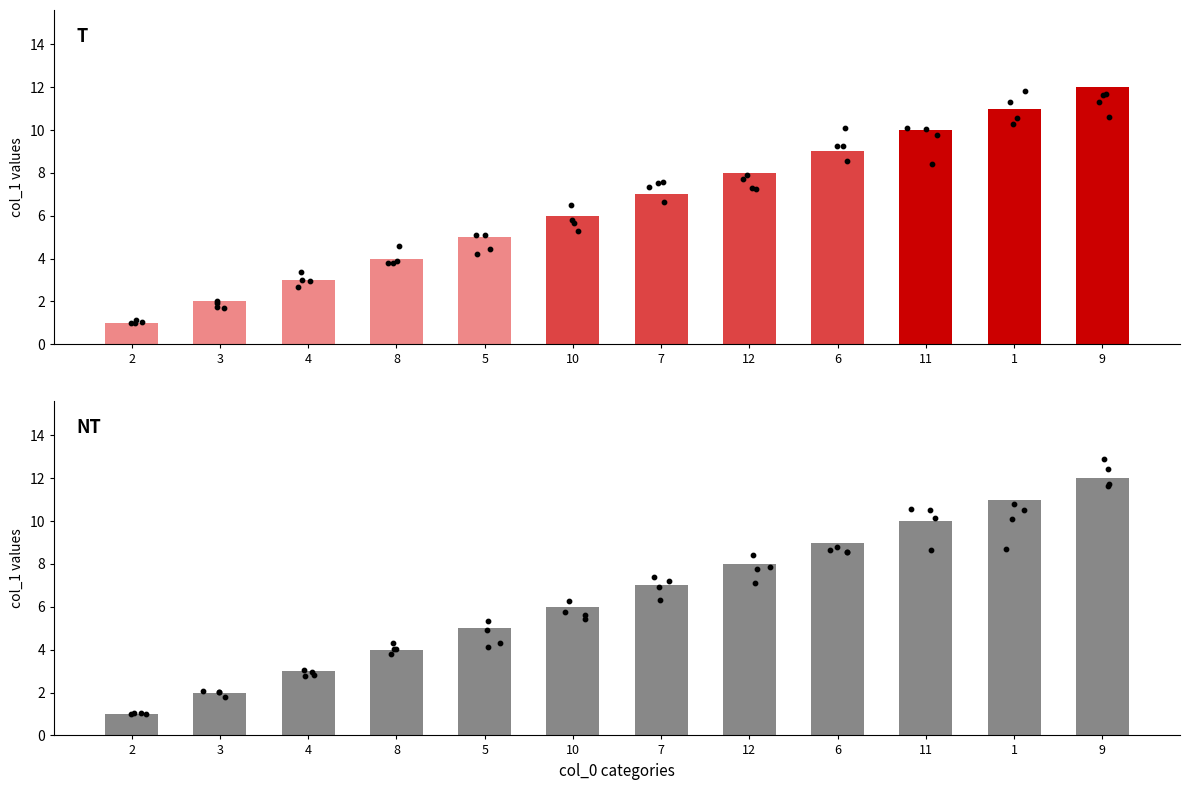

Which has a higher value, 6 or 4?

6